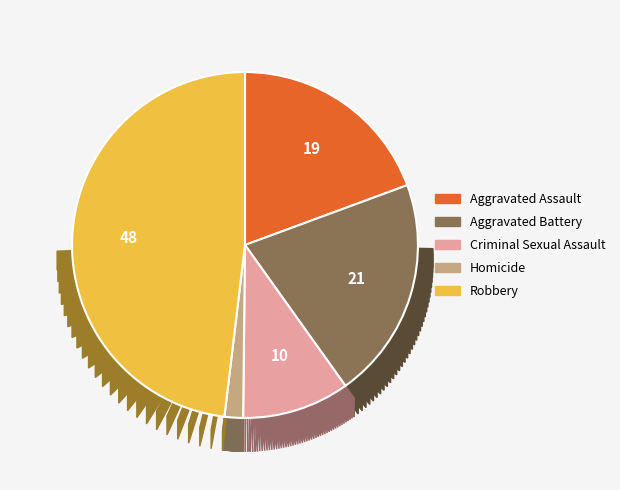

To the nearest percent, what is the difference between the largest and smallest slice percentages?

46%